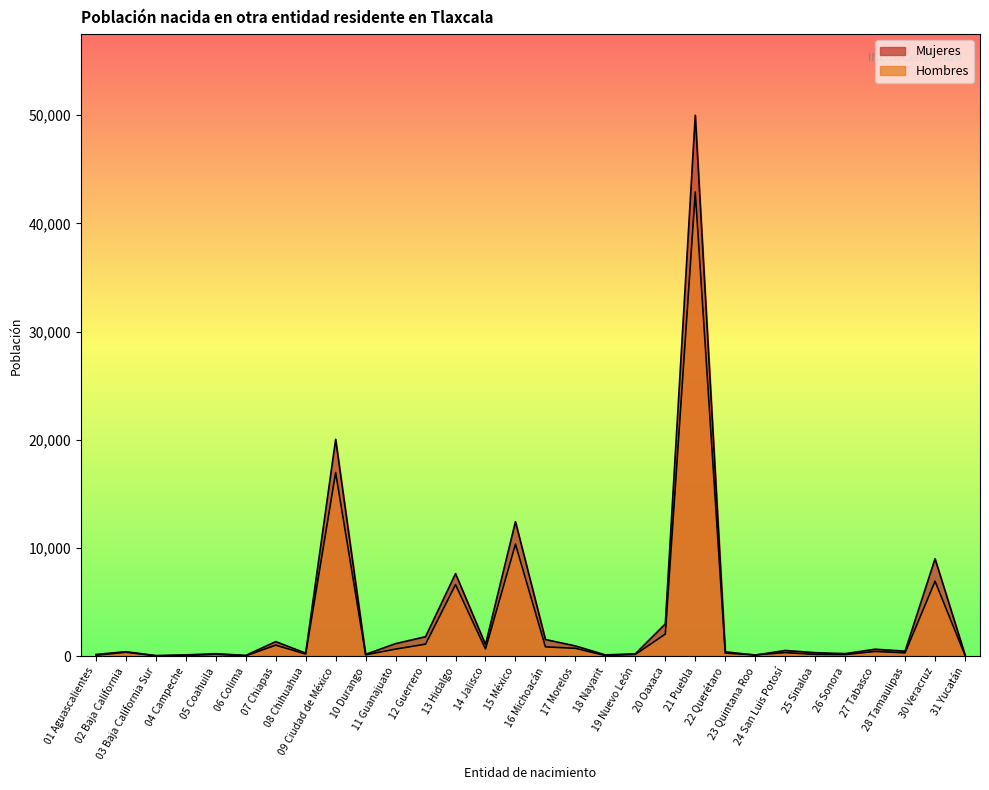

Where is the first local minimum for Hombres?

03 Baja California Sur